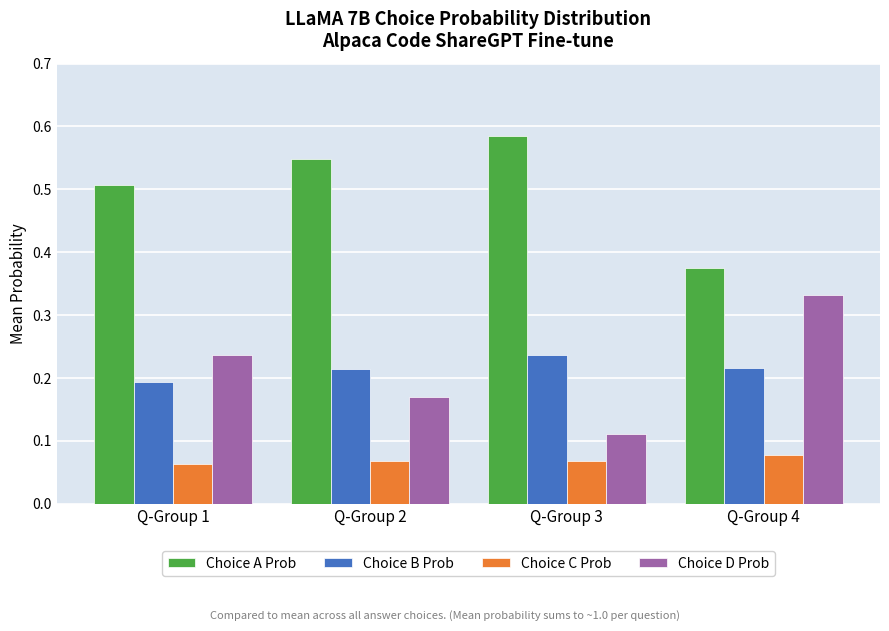

Which series has the largest total across all categories?

Choice A Prob